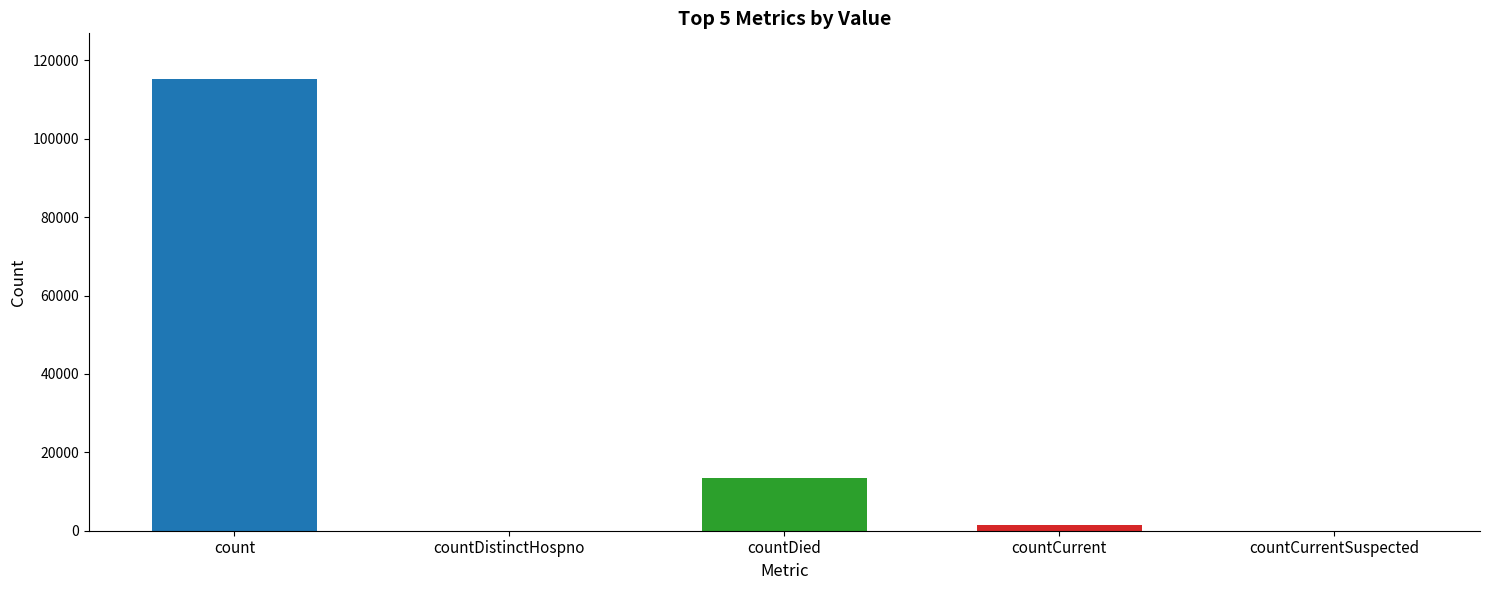

What is the greatest value displayed?

115379